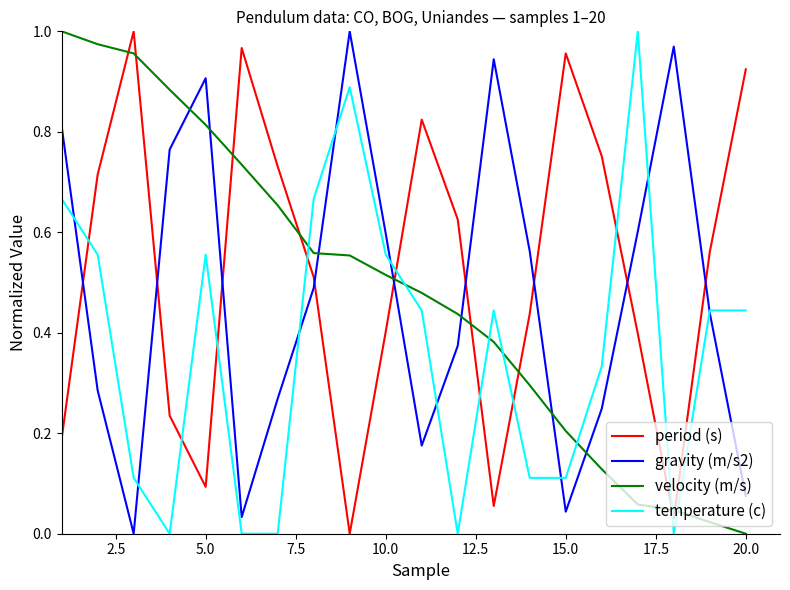

How many series are shown in this chart?

4